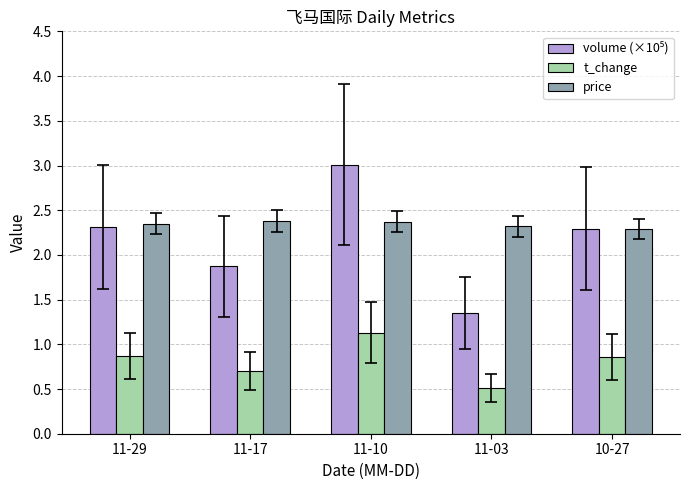

True or false: t_change has a value of 0.2 at 10-27.

False